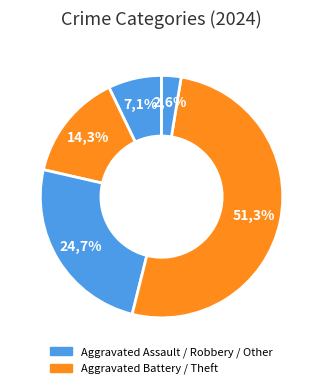

To the nearest percent, what percentage of the pie is Theft?

51%